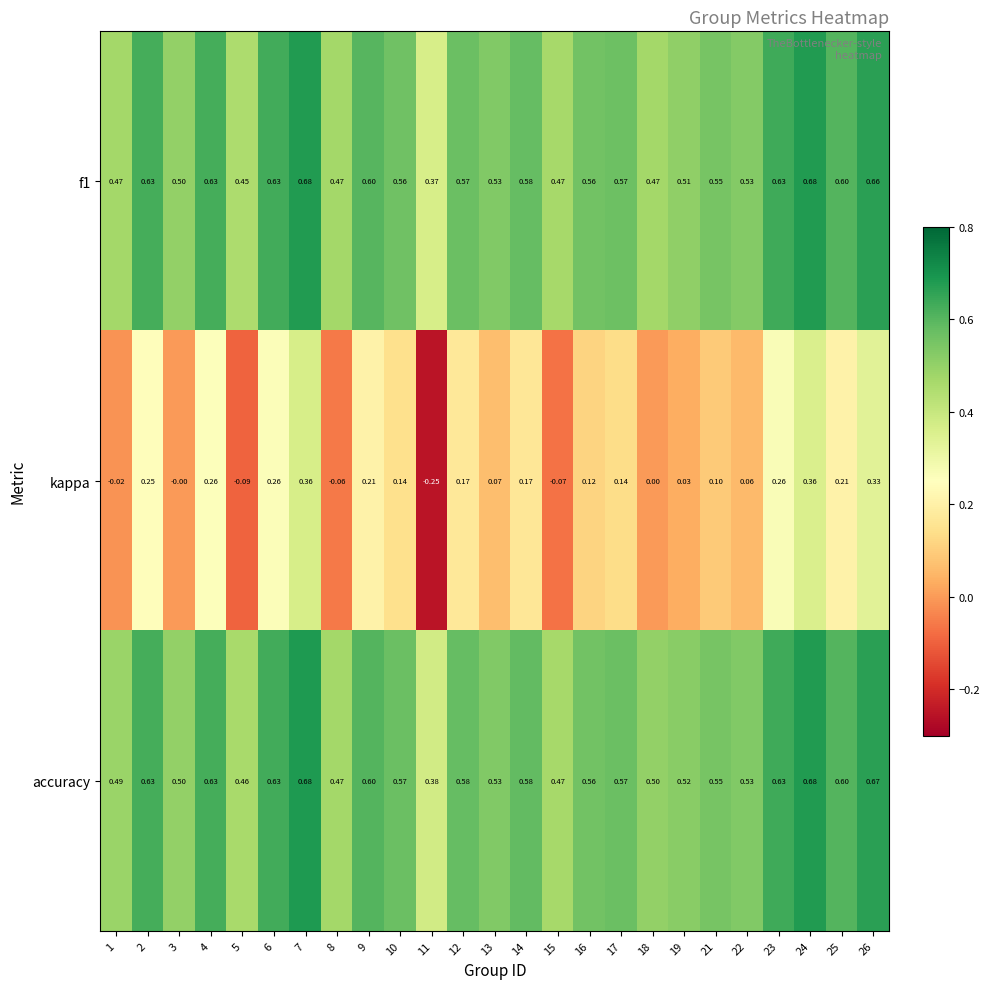

Which series has the largest total across all categories?

accuracy